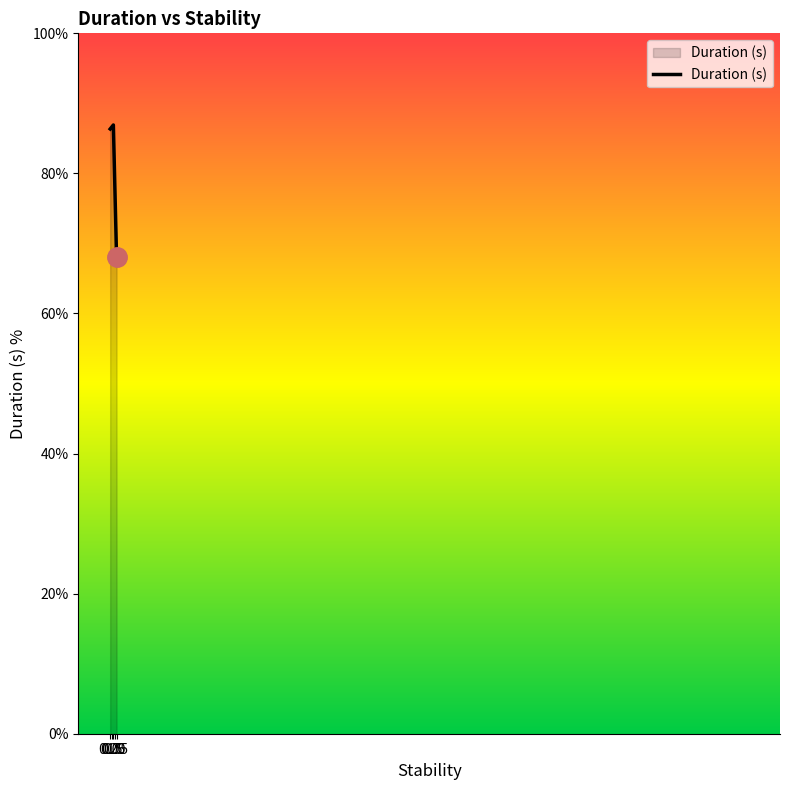

Read the value at 0.0.

86.3